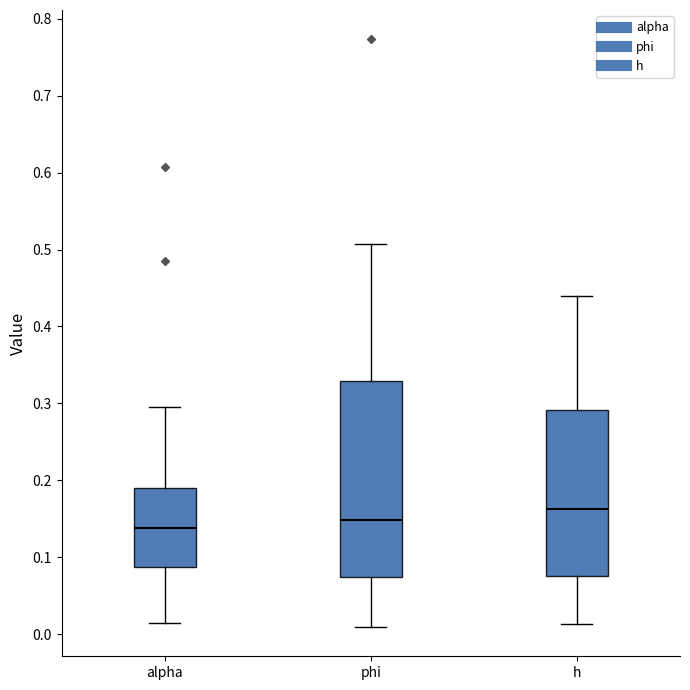

Which box is the tallest, from its lower edge to its upper edge?

phi